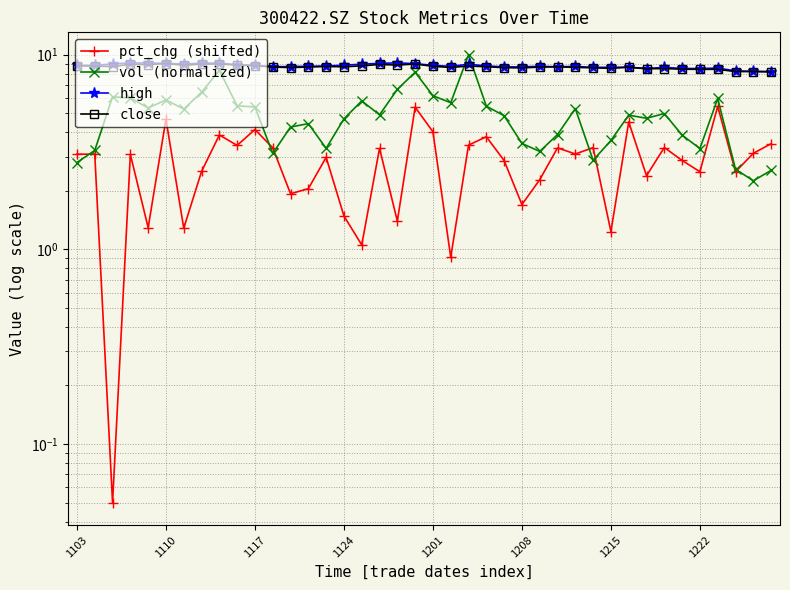

At how many categories does at least one series exceed 8?

40